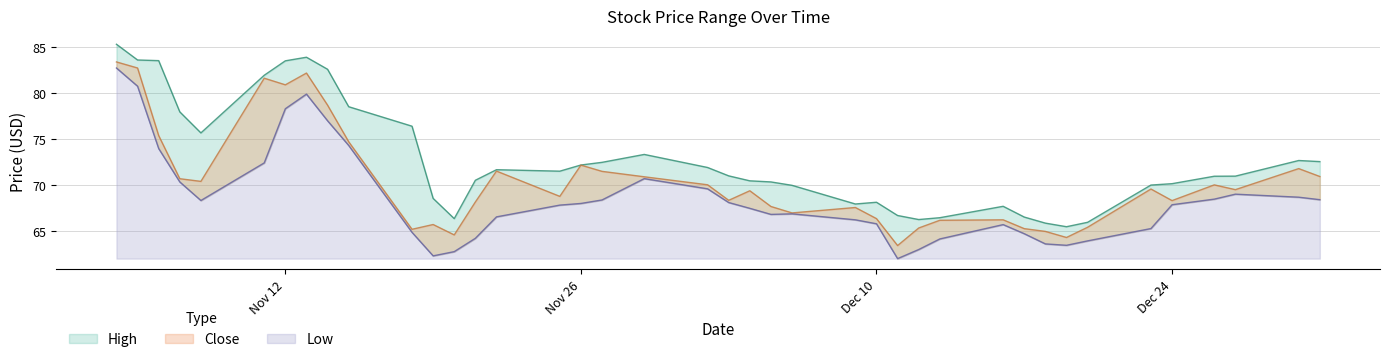

Rank the series by their maximum value, from highest to lowest.

High, Close, Low